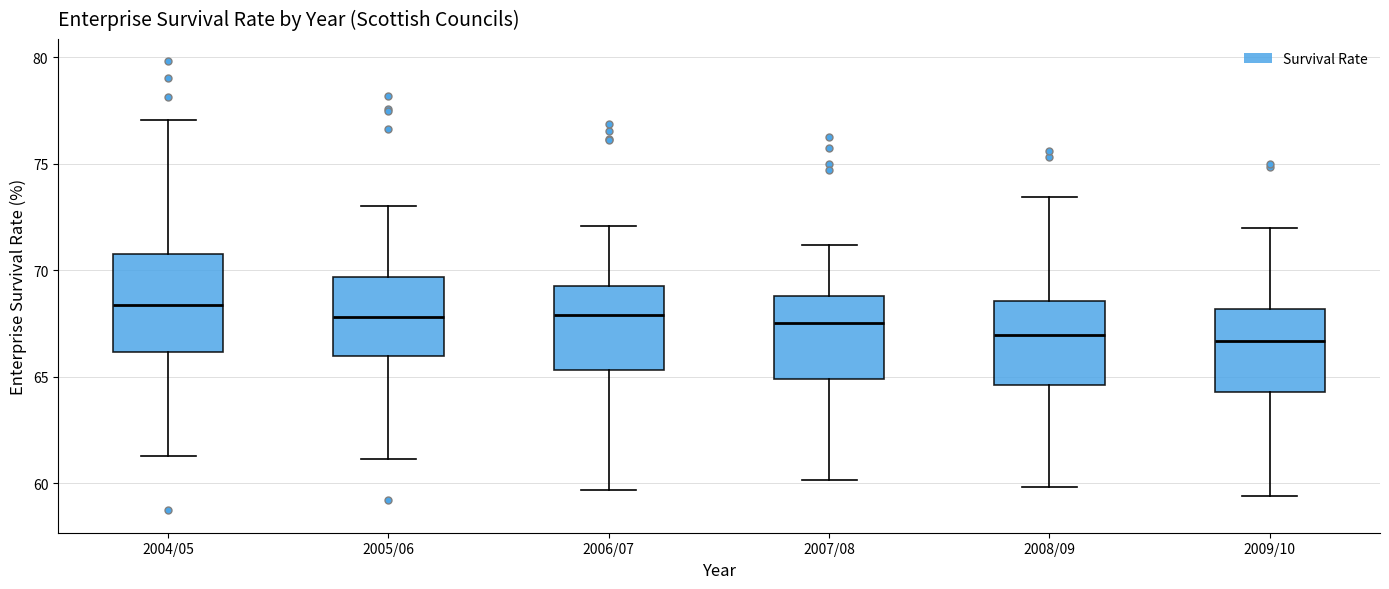

Where does the median line of the box for 2009/10 sit on the y-axis? The values are not printed on the chart, so give them approximately, as read against the axis.

66.5